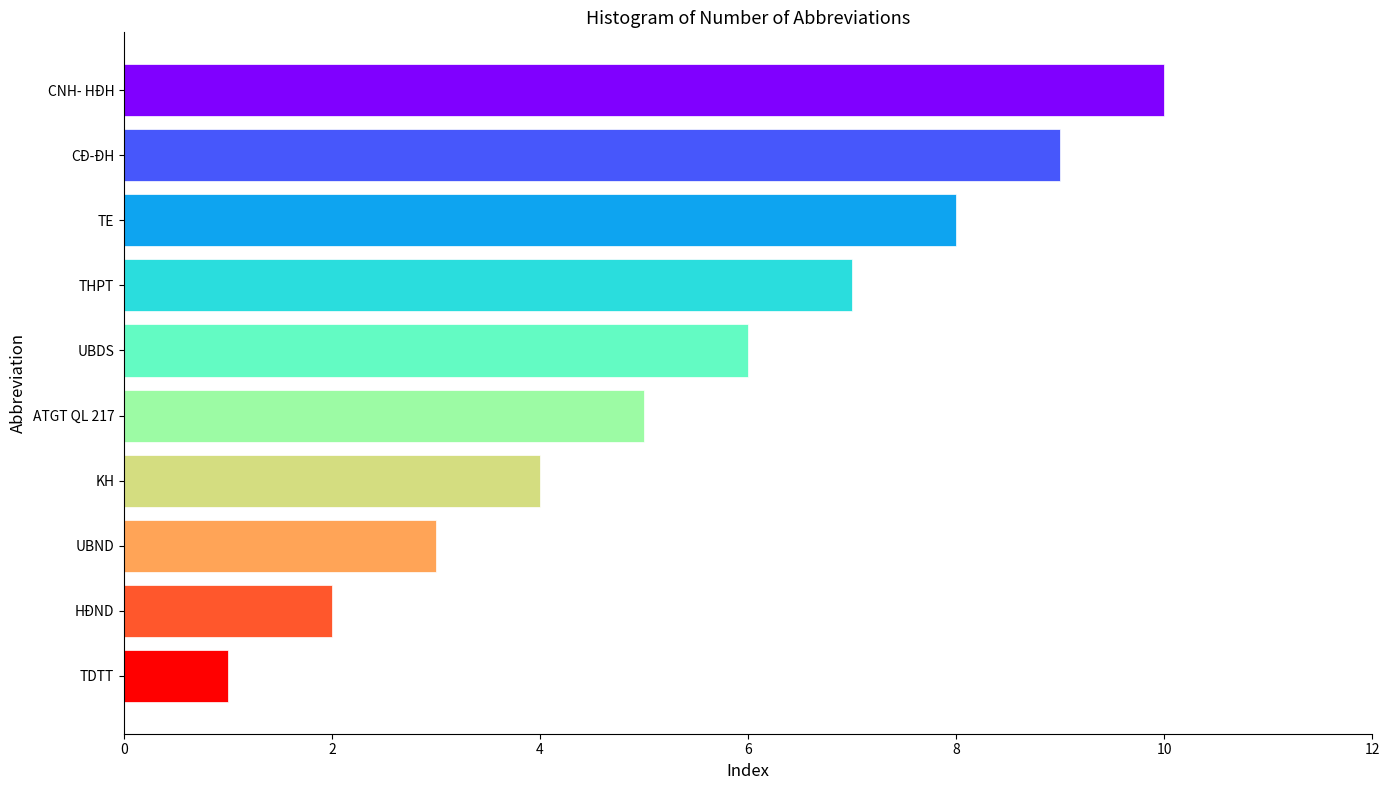

How many distinct data groups are displayed?

1